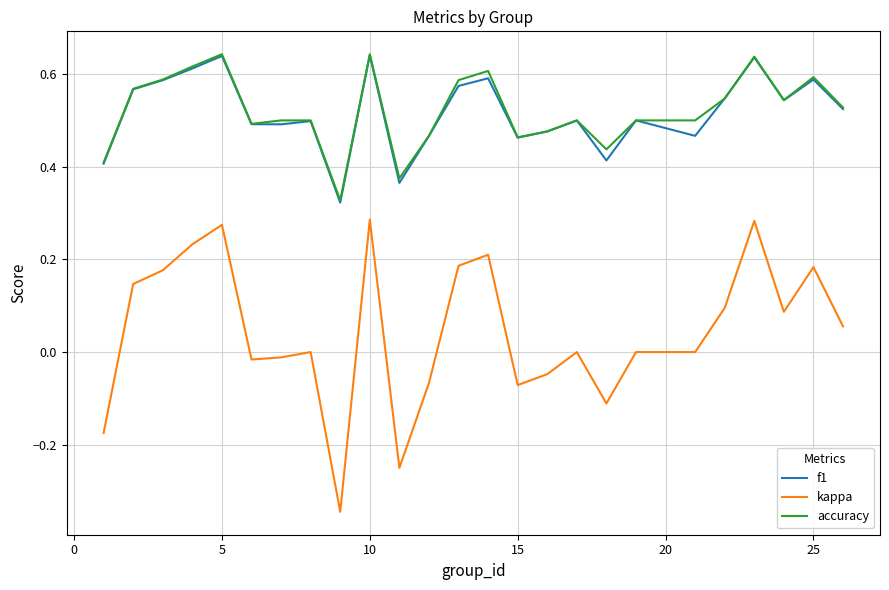

True or false: accuracy and kappa cross at least once.

False